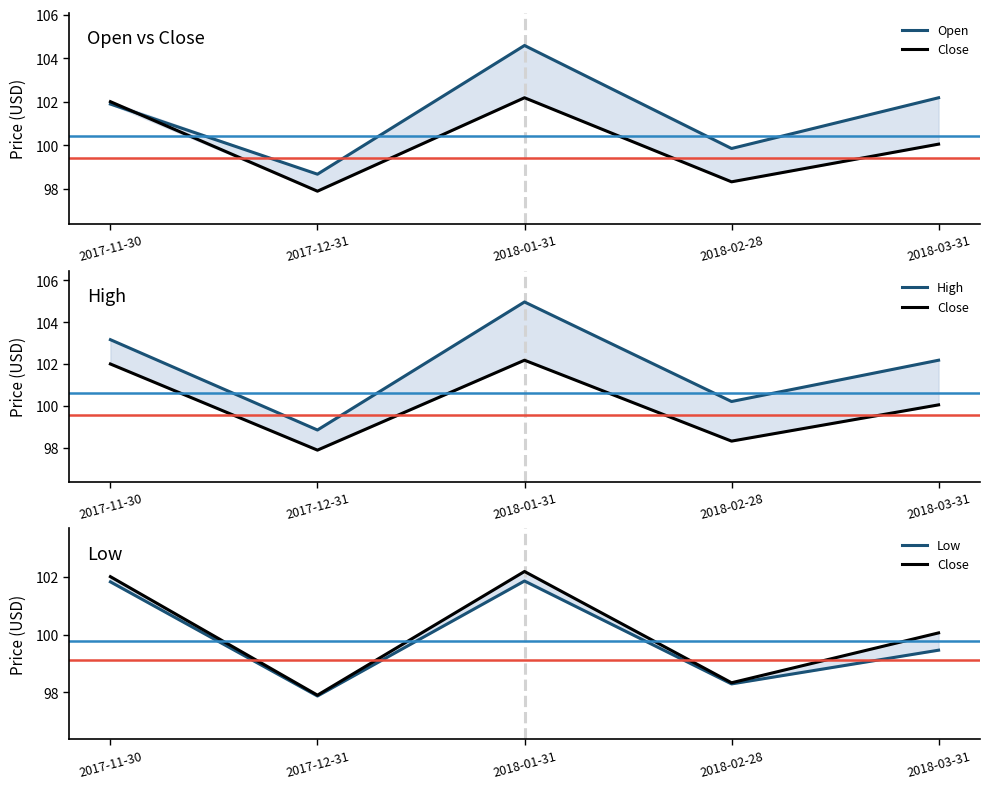

What is the label of the 5th point from the left?

2018-03-31